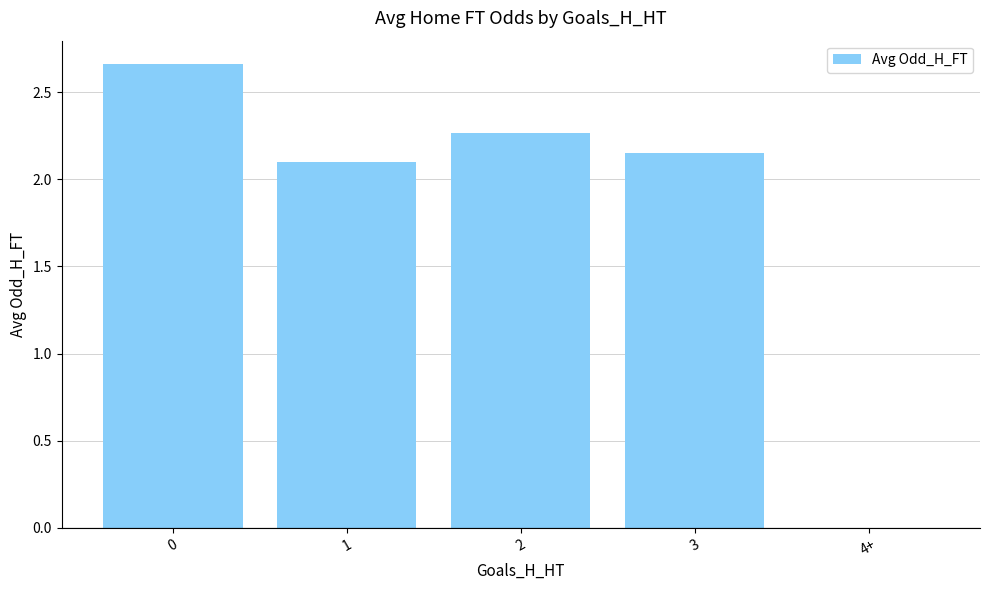

At which label is the value closest to 1?

4+